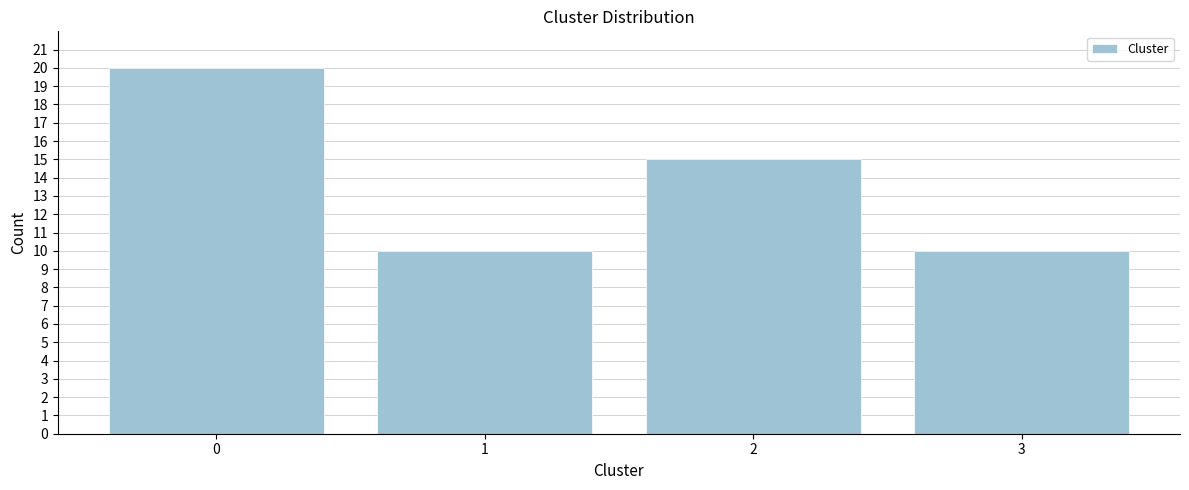

Reading right to left, what are all the values shown in this chart?

10	15	10	20